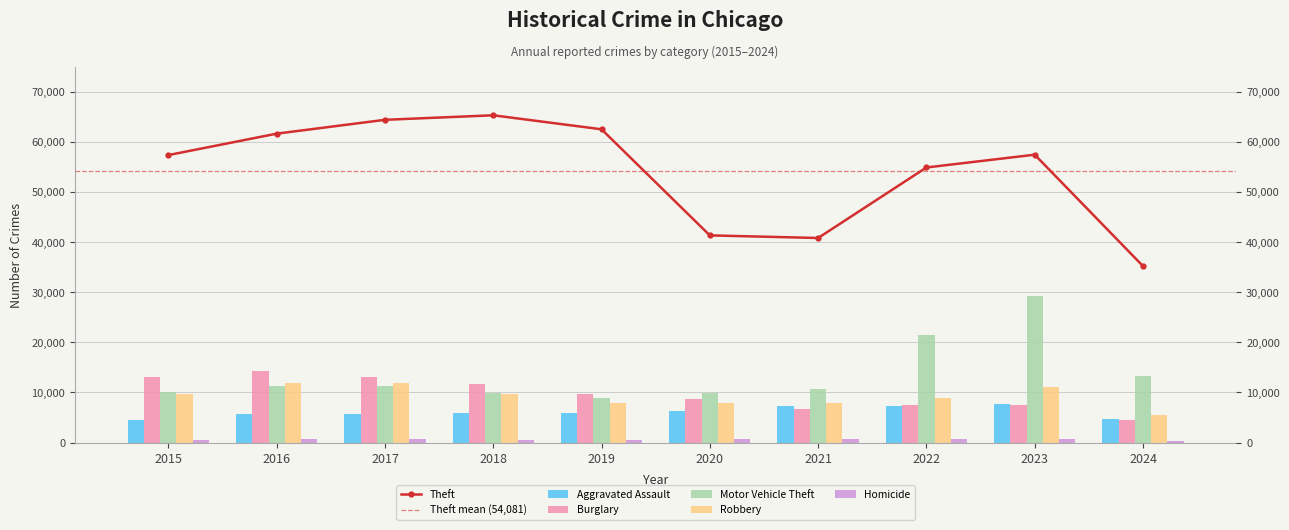

What is the value of the Burglary bar at the 7th from the left?

6662